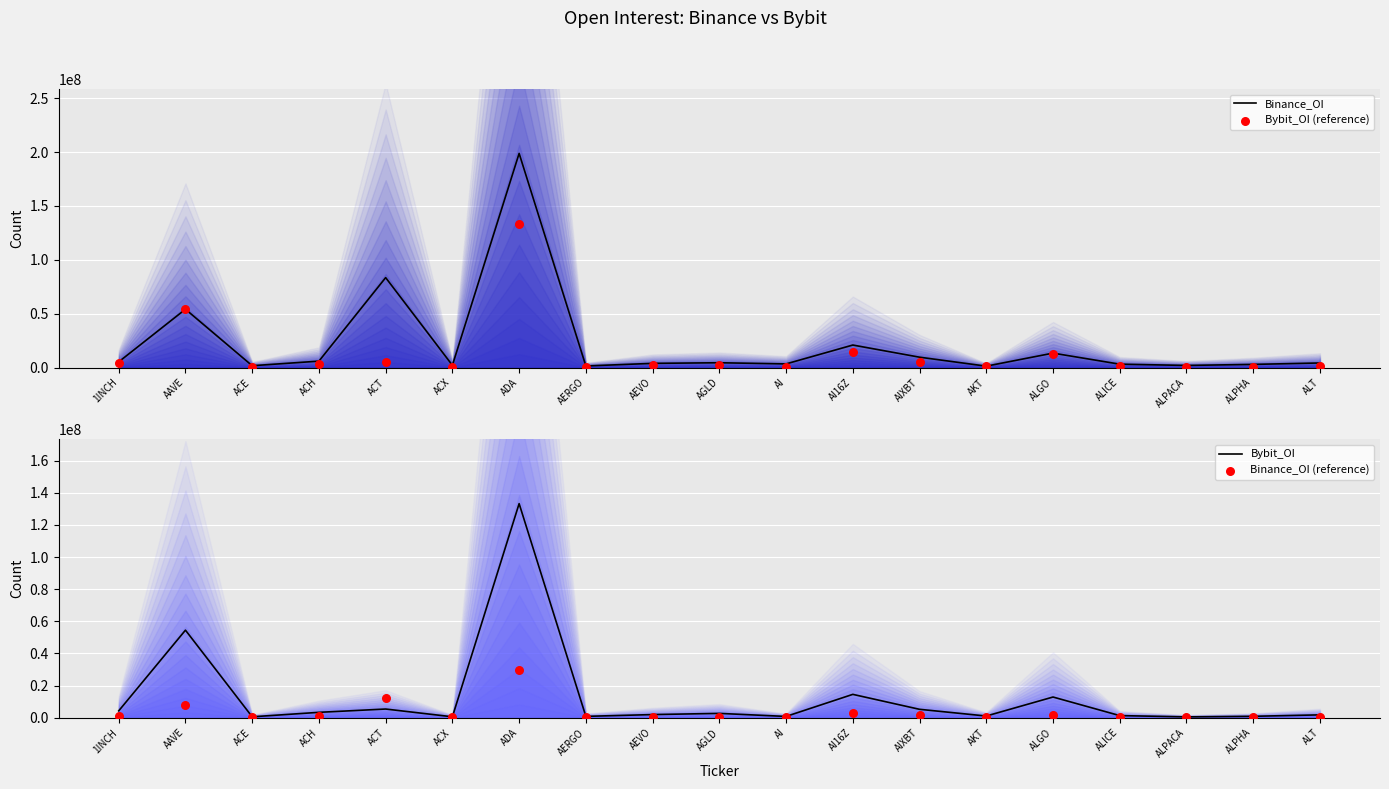

What is the total value across all series at ALPACA?

3271307.8